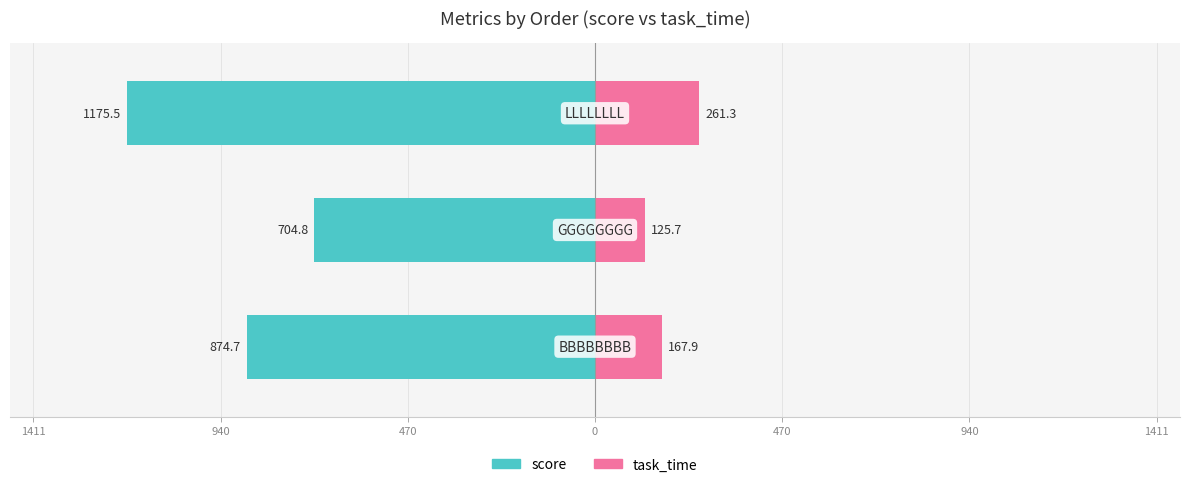

Are the bars horizontal?

Yes